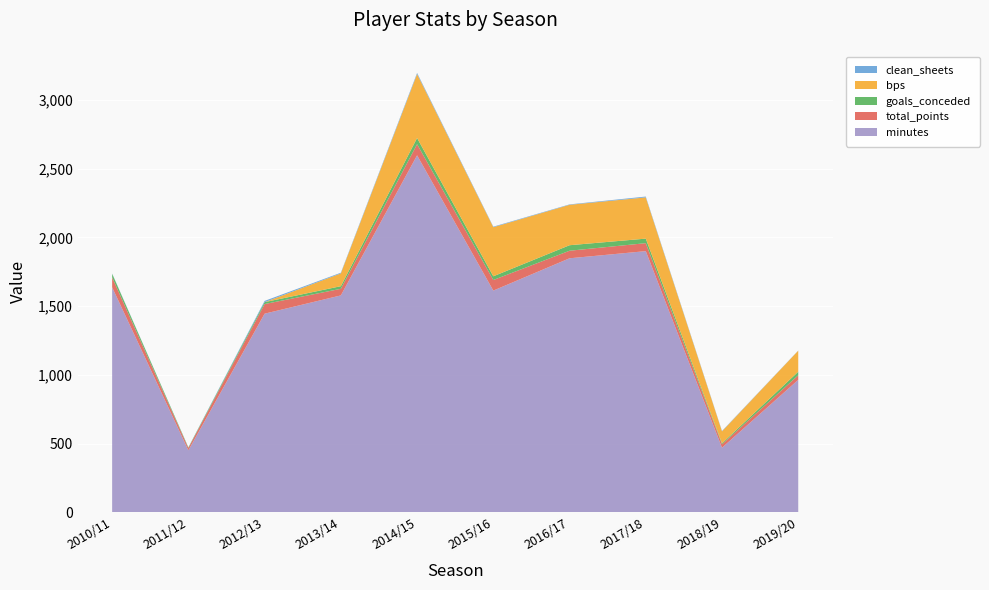

What is the lowest value of the minutes series?

451